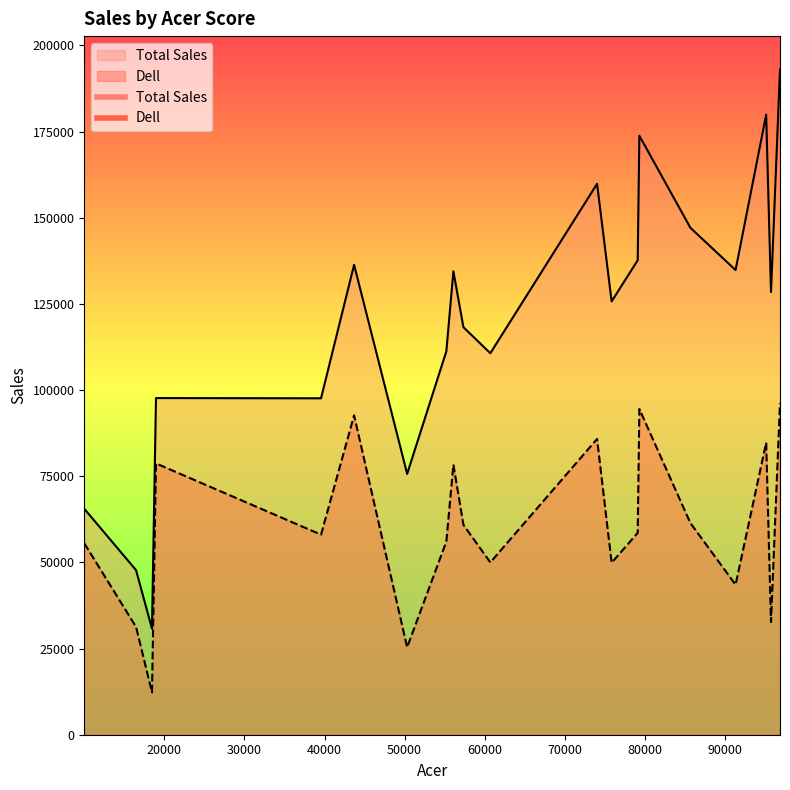

At 55210, list the series in order from smallest to largest.

Dell, Total Sales